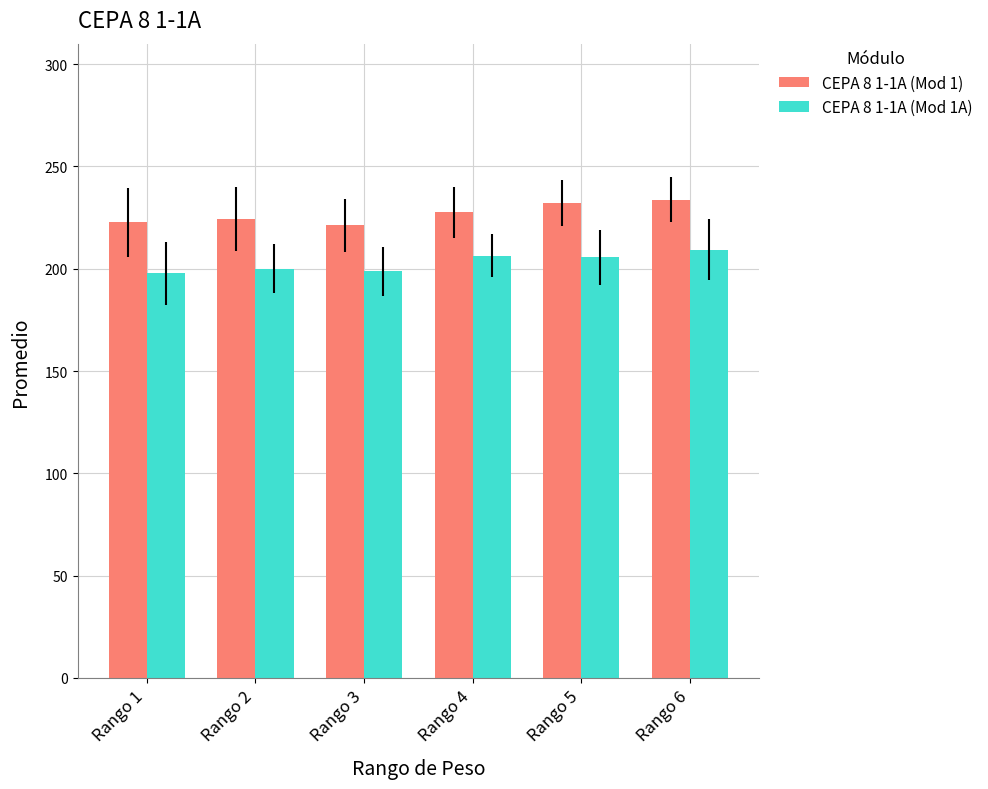

List the series in order of their peak value, lowest first.

CEPA 8 1-1A (Mod 1A), CEPA 8 1-1A (Mod 1)